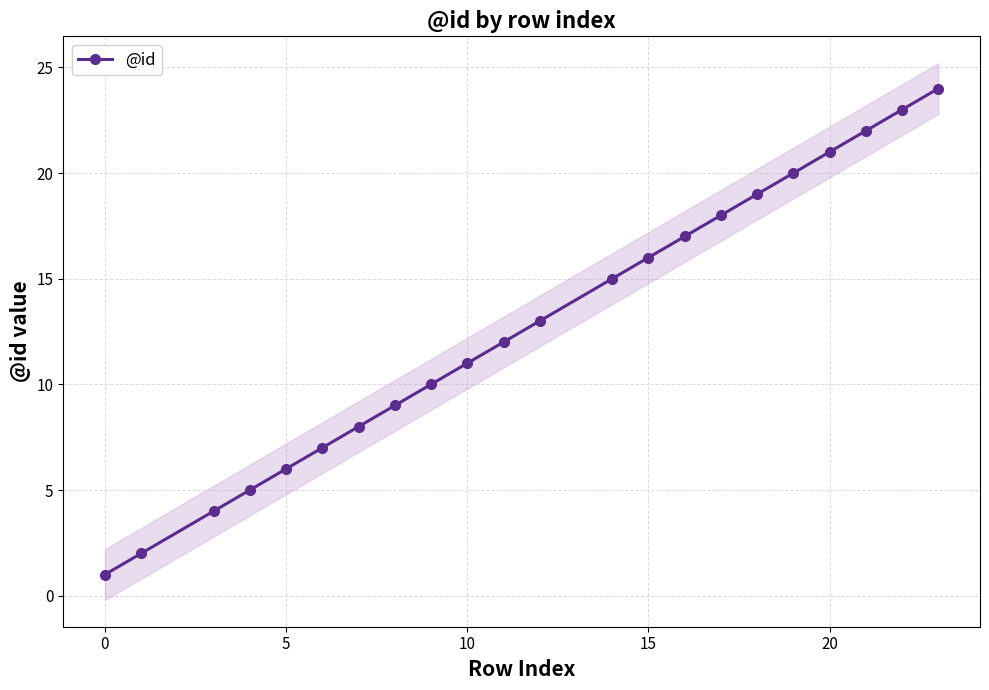

True or false: @id has more than 0 points higher than both neighbors.

False